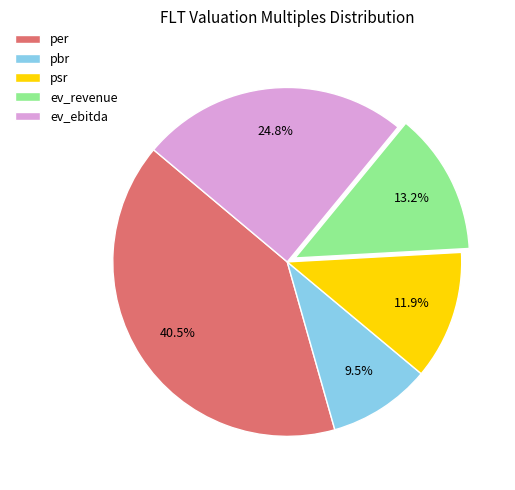

To the nearest percent, what percentage of the pie is ev_revenue?

13%